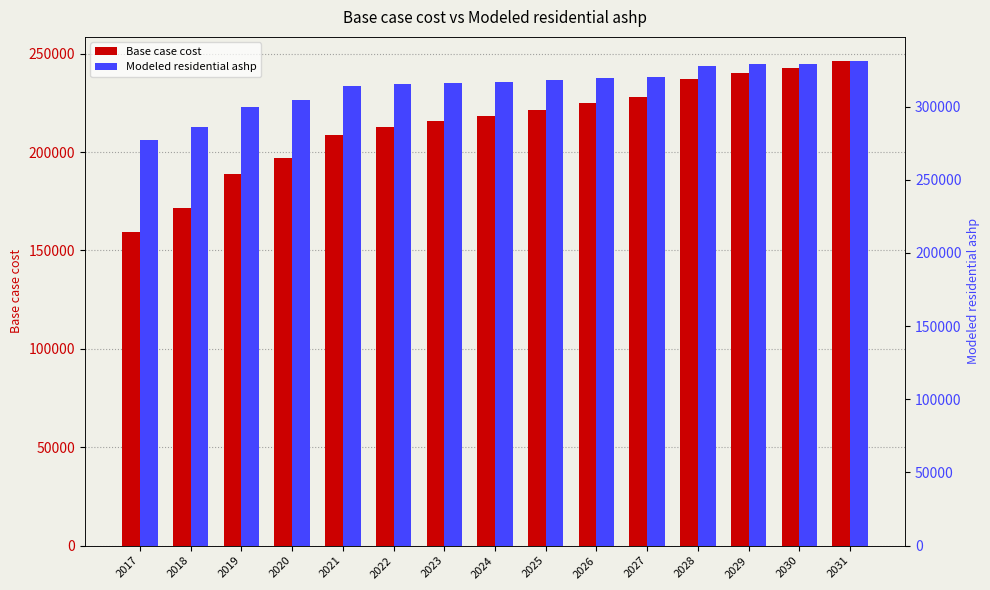

How many data points in Base case cost are less than 218225?

7